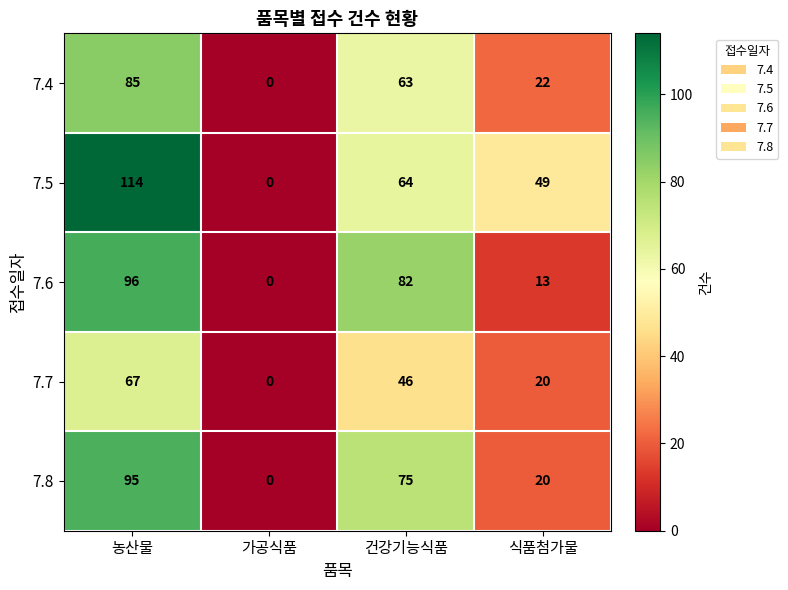

What is the sum of the 7.7 values at 건강기능식품 and 농산물?

113